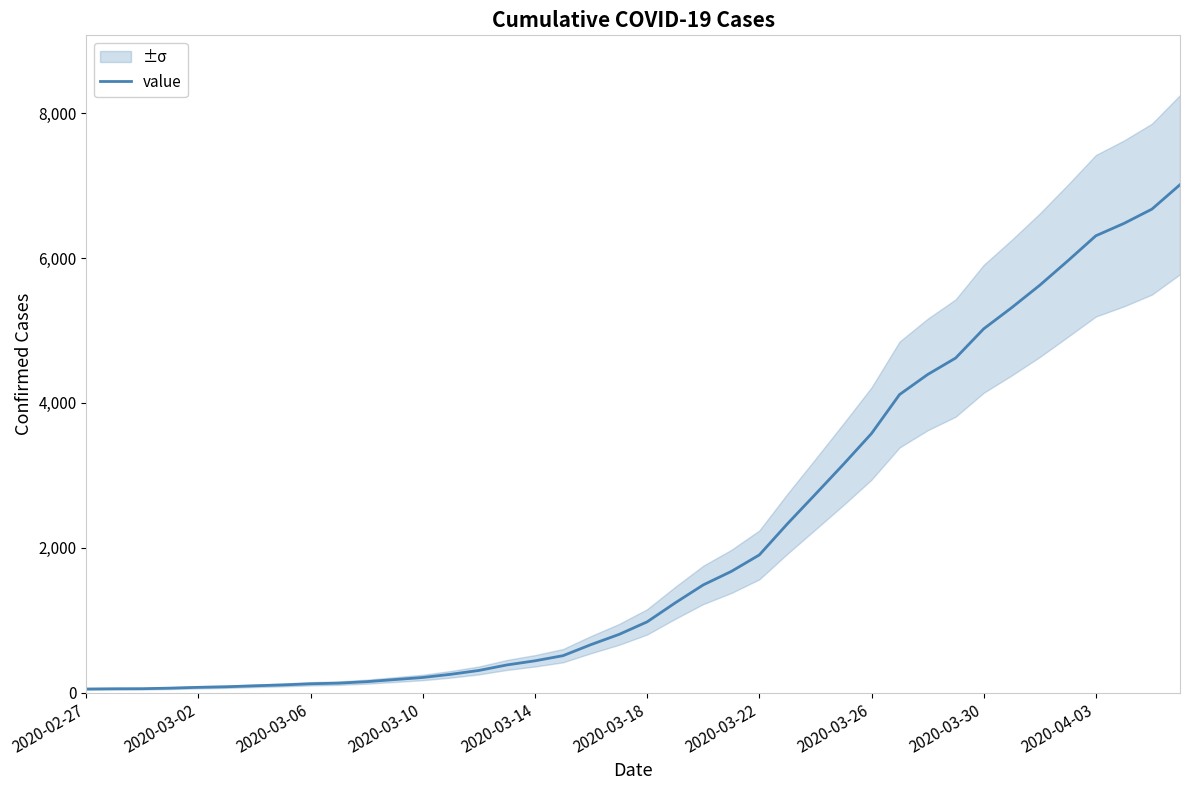

What is the difference between the second highest and minimum values?

6625